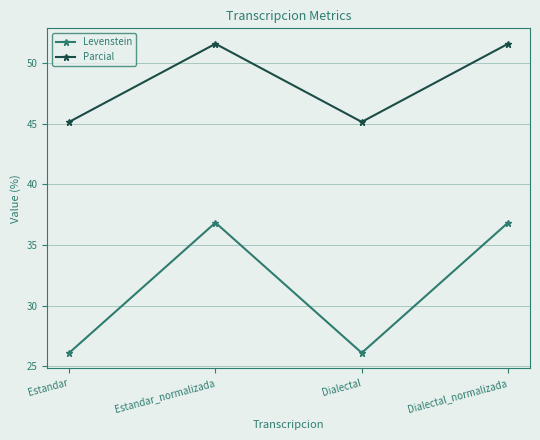

Reading right to left, extract all data points from this chart.

Levenstein: Dialectal_normalizada=36.8	Dialectal=26.1	Estandar_normalizada=36.8	Estandar=26.1
Parcial: Dialectal_normalizada=51.6	Dialectal=45.2	Estandar_normalizada=51.6	Estandar=45.2